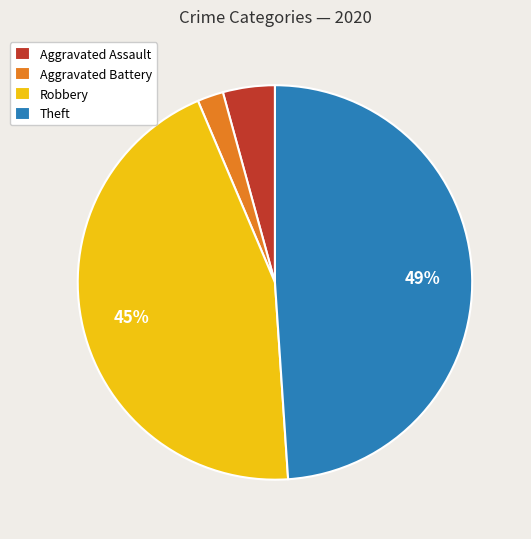

To the nearest percent, what percentage of the pie is Theft?

49%